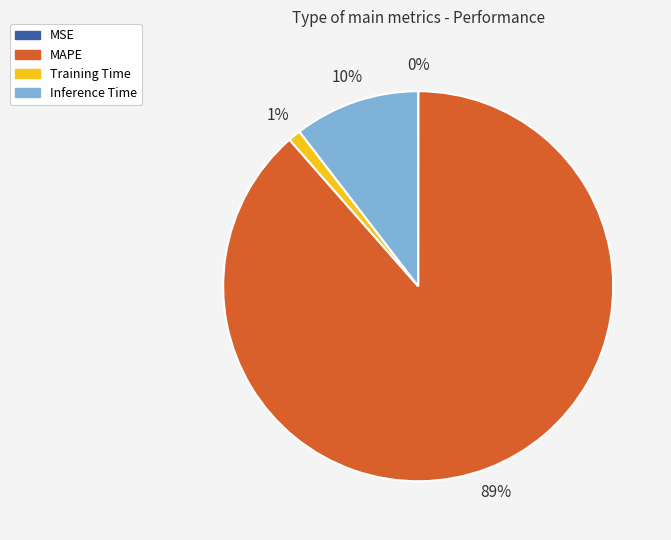

Combined, do Training Time and MAPE account for over 50%?

Yes